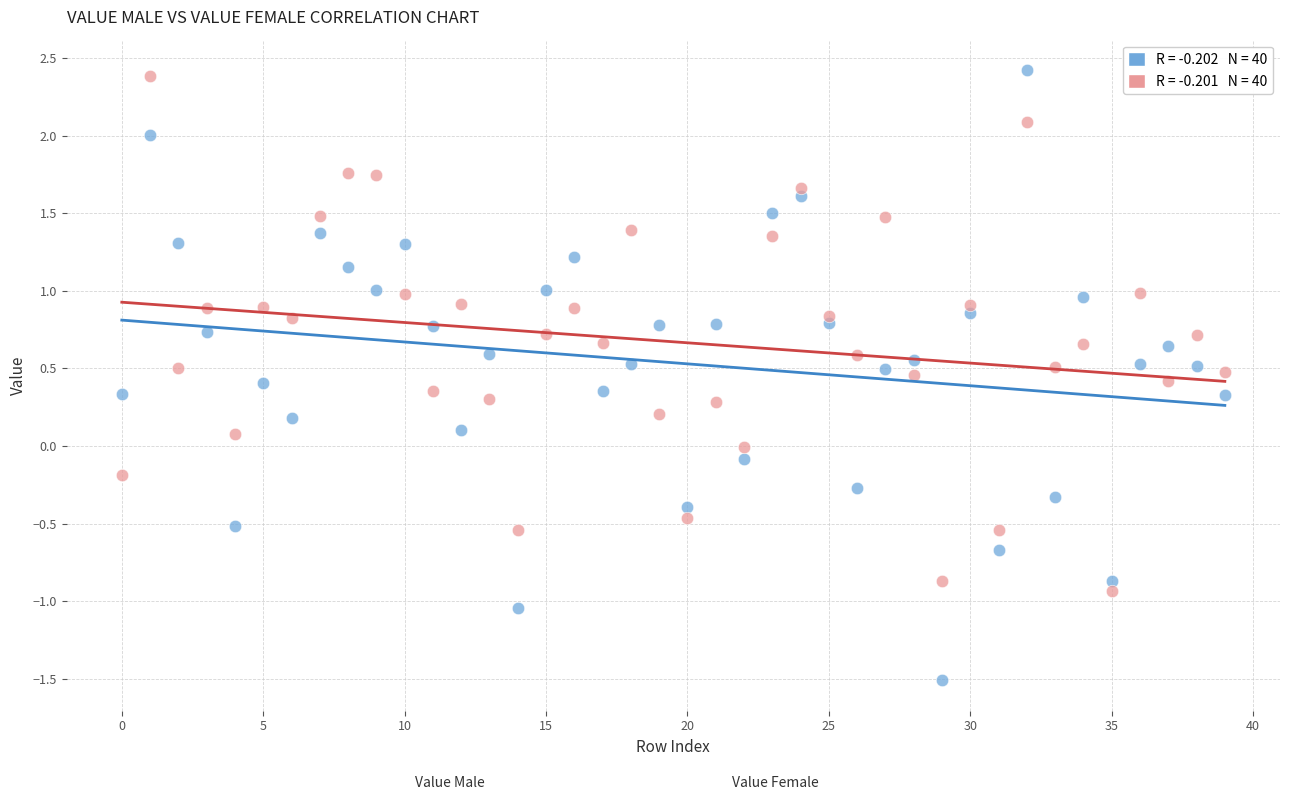

Across all data points, what is the range of Y values (max minus min)?

3.9